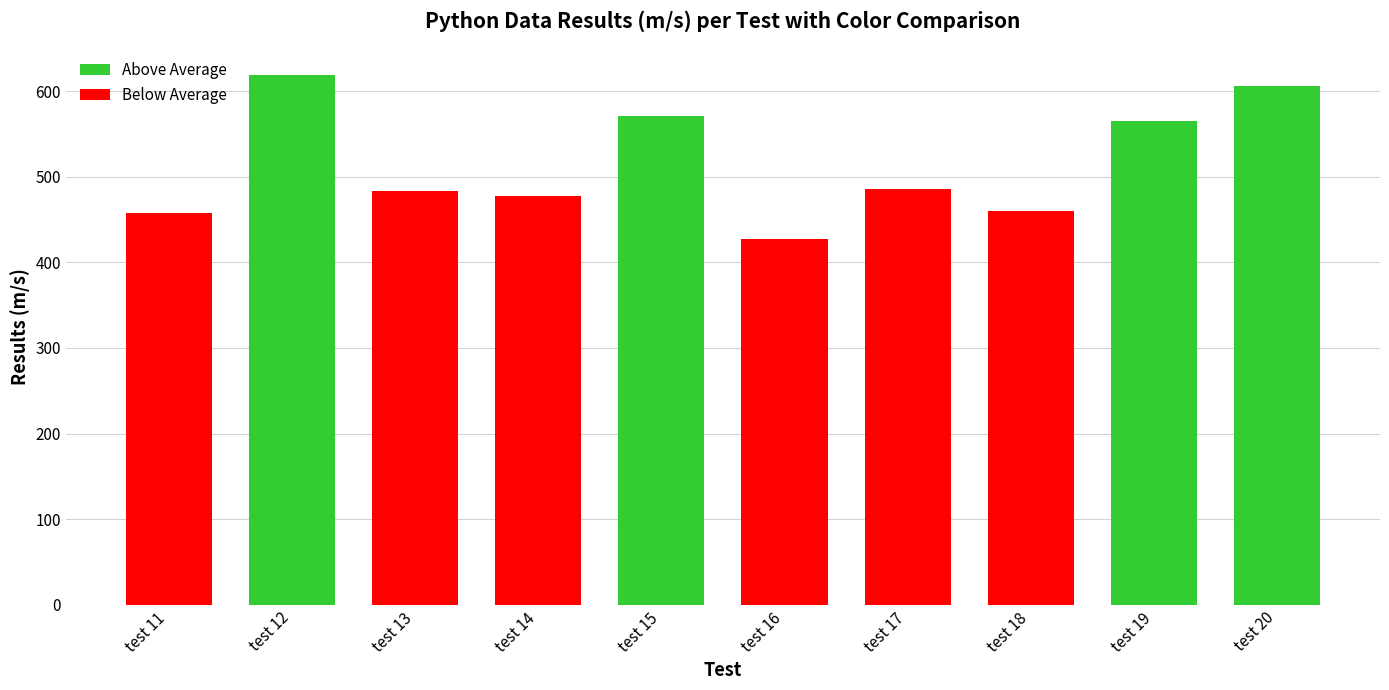

What is the sum of the values at test 16 and test 12?

1045.8